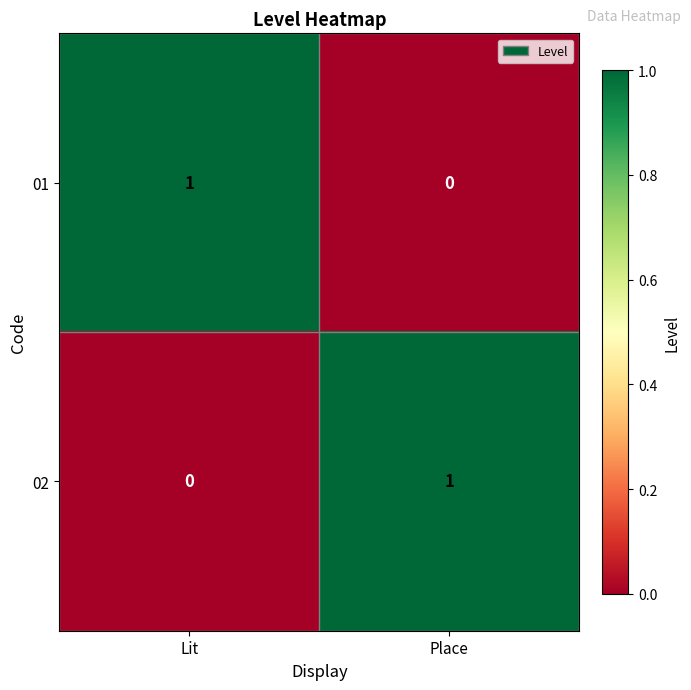

Reading right to left, extract all data points from this chart.

01: 0	1
02: 1	0